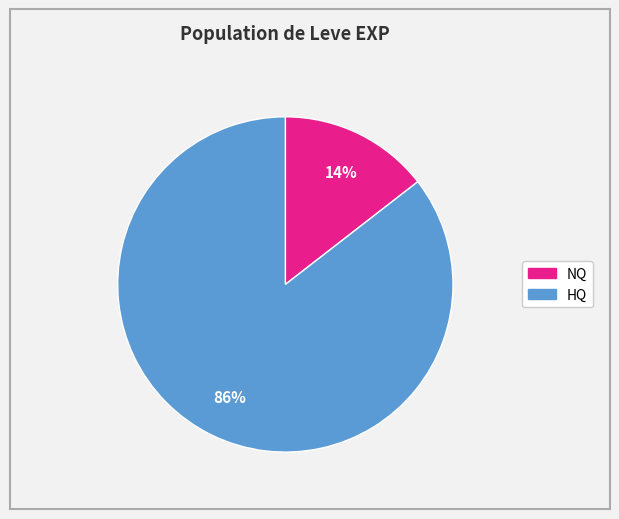

Count the number of slices in the pie.

2